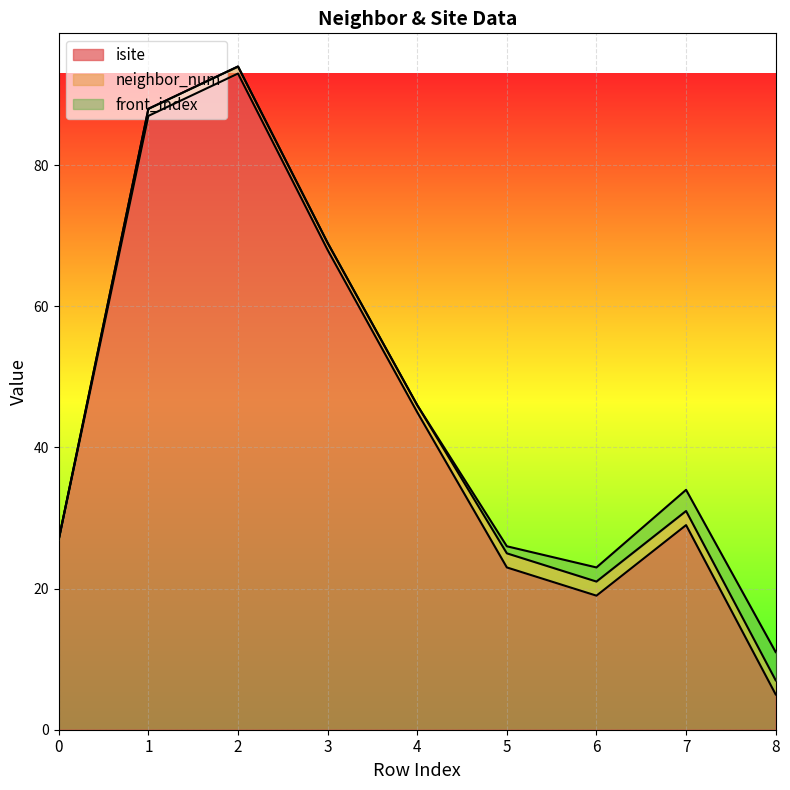

What is the value of the neighbor_num point at the 8th from the left?

2